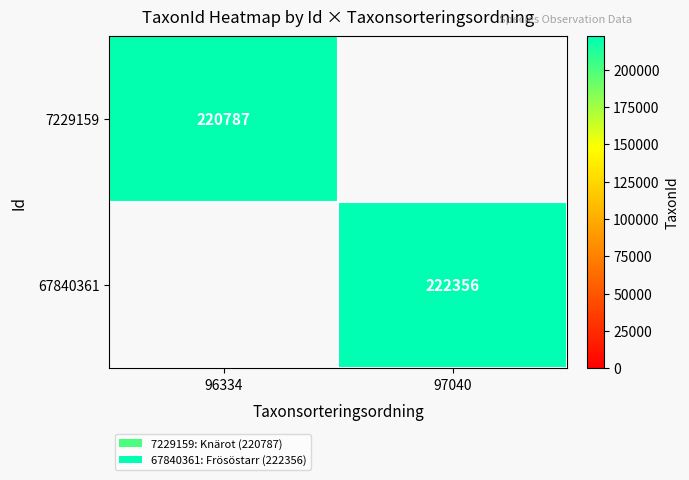

Is it true that 67840361 equals 222356 at 97040?

True